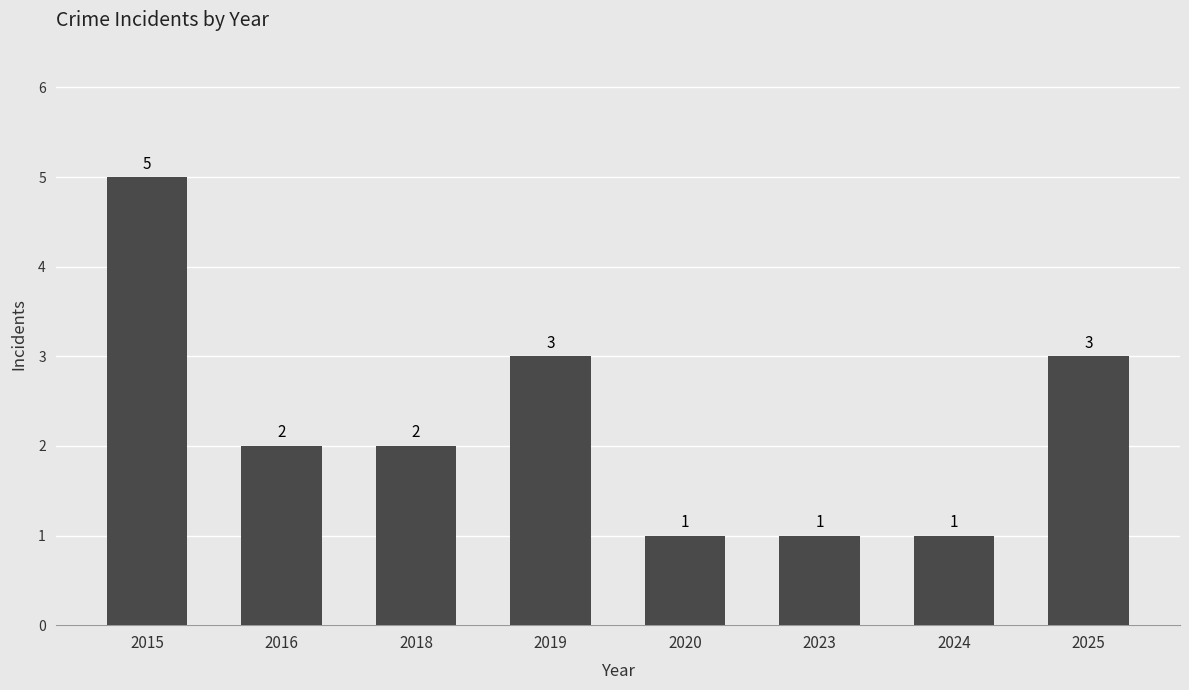

Reading right to left, extract all data points from this chart.

3	1	1	1	3	2	2	5